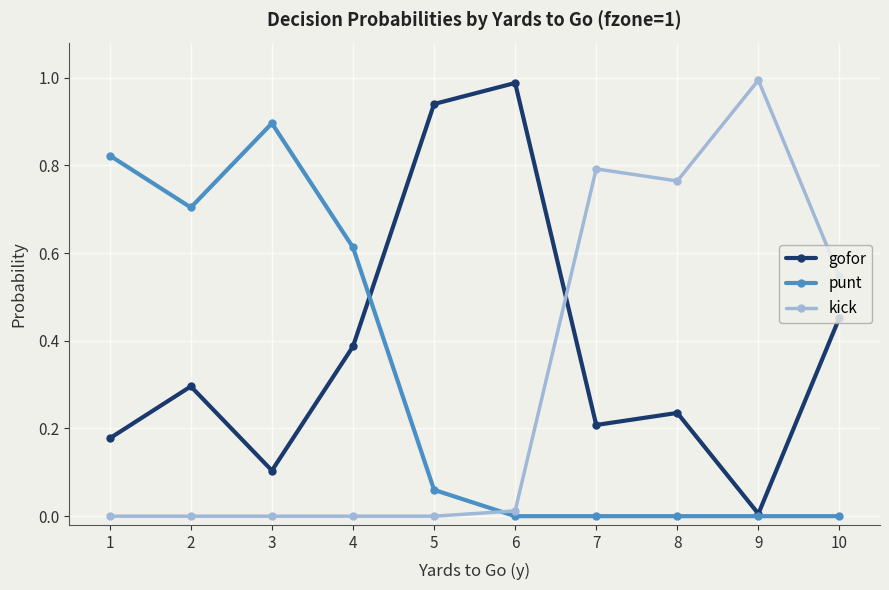

Is the value of gofor at 8 greater than the value of kick at 8?

No